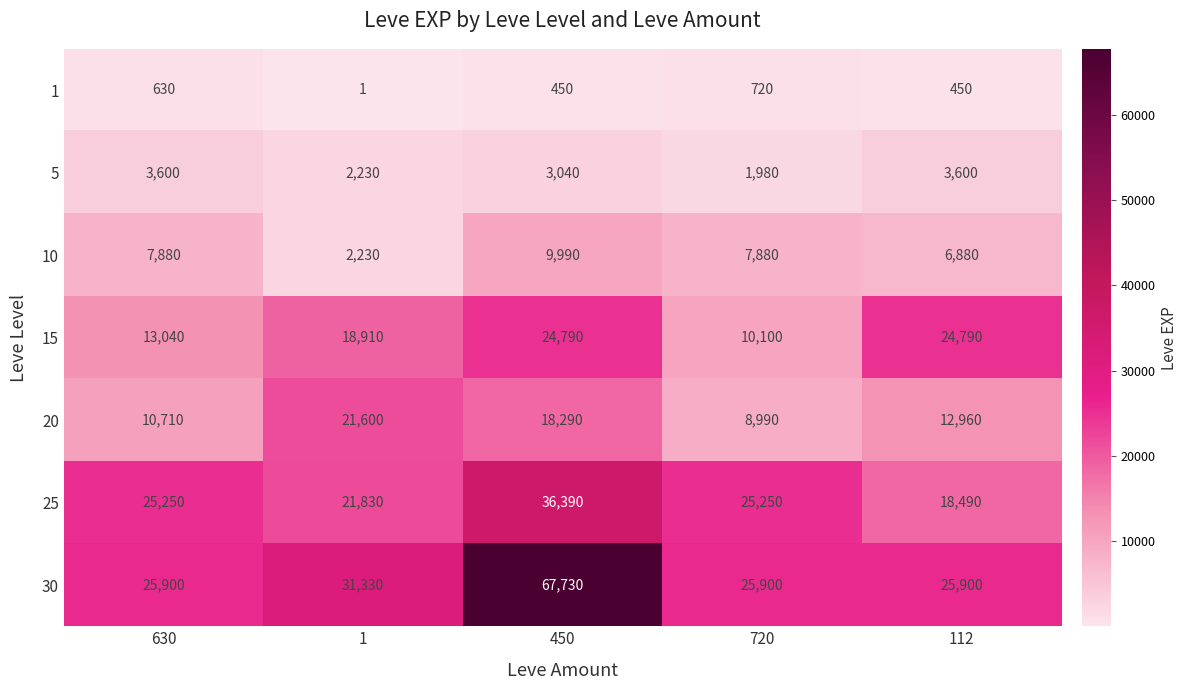

Is it true that 25 equals 6431 at 1?

False